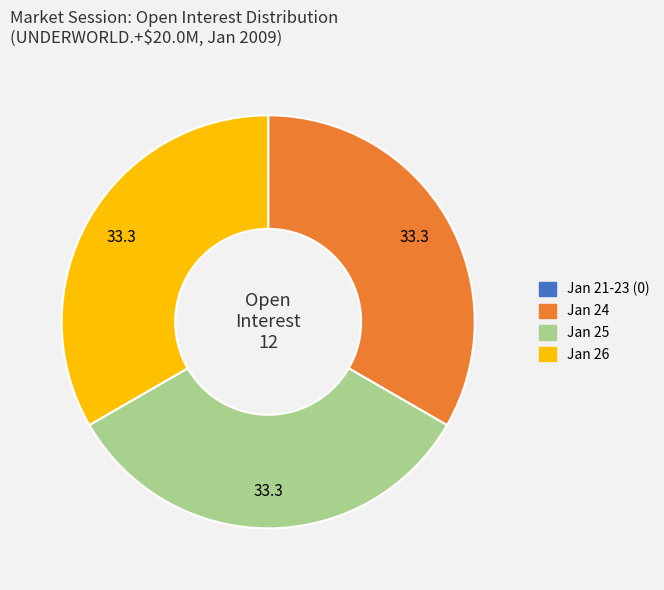

Is there a majority slice in this chart?

No